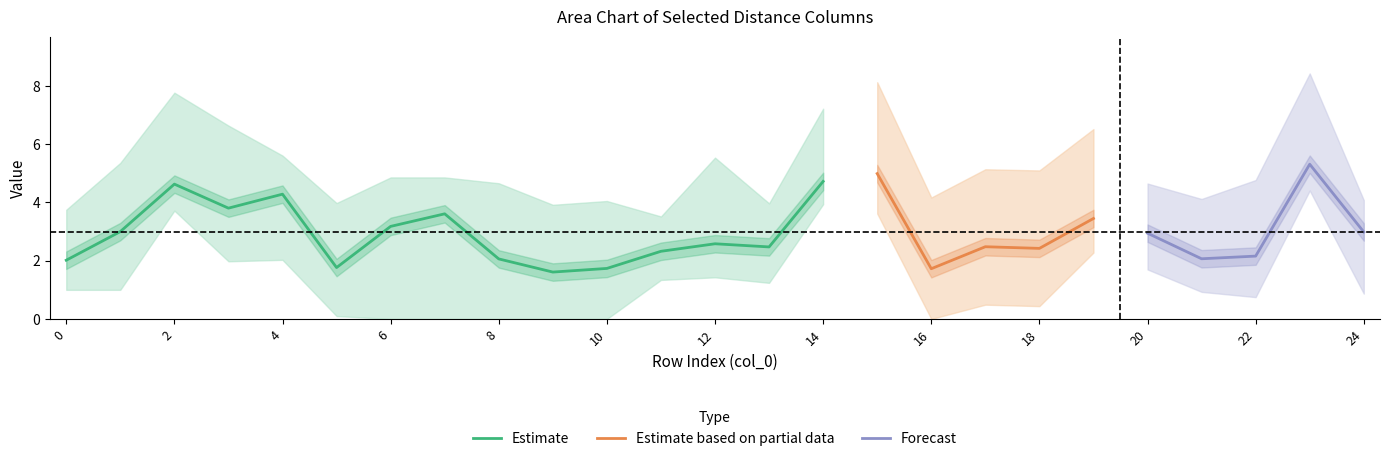

Is it true that Estimate equals 3.6 at 0?

False